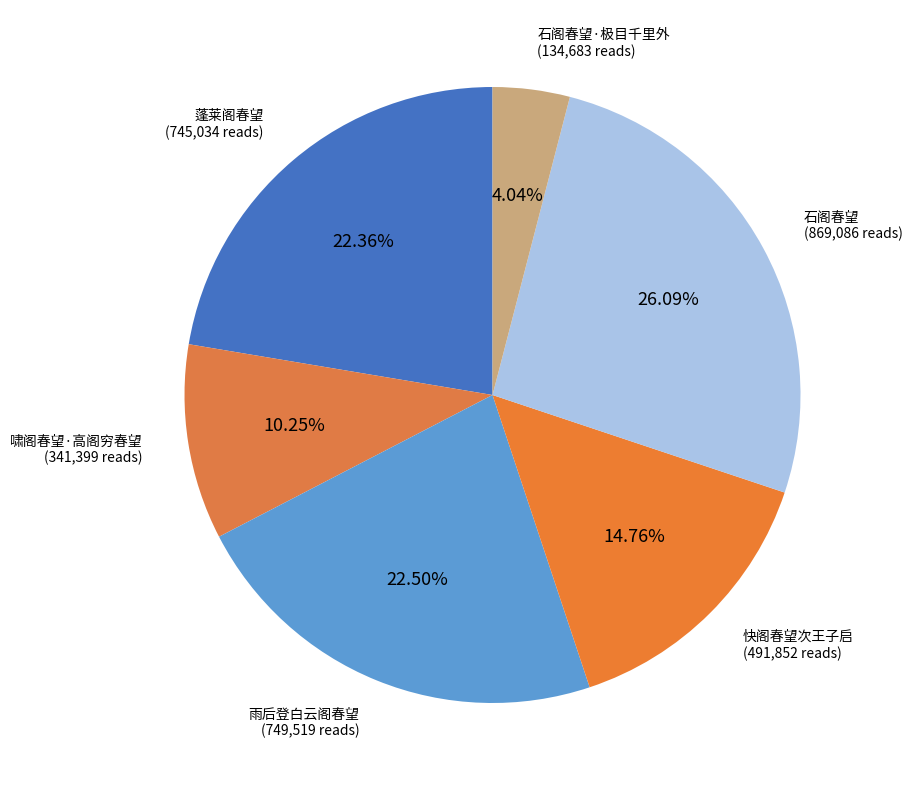

Between 快阁春望次王子启 and 石阁春望, which is larger?

石阁春望